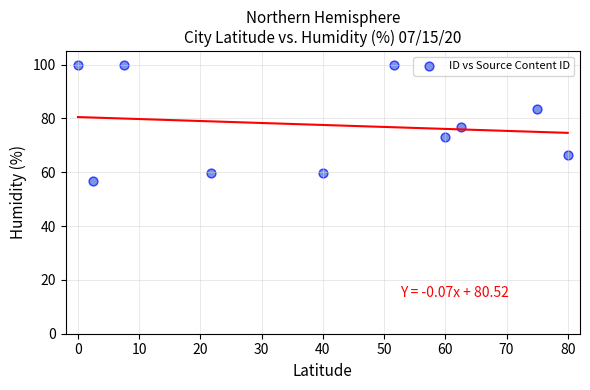

What is the average X value?

40.1